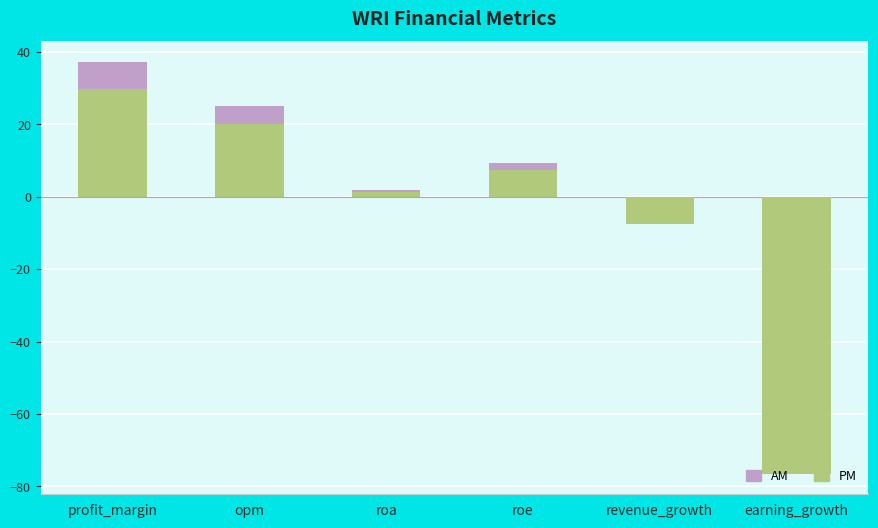

What is the smallest value displayed?

-76.5